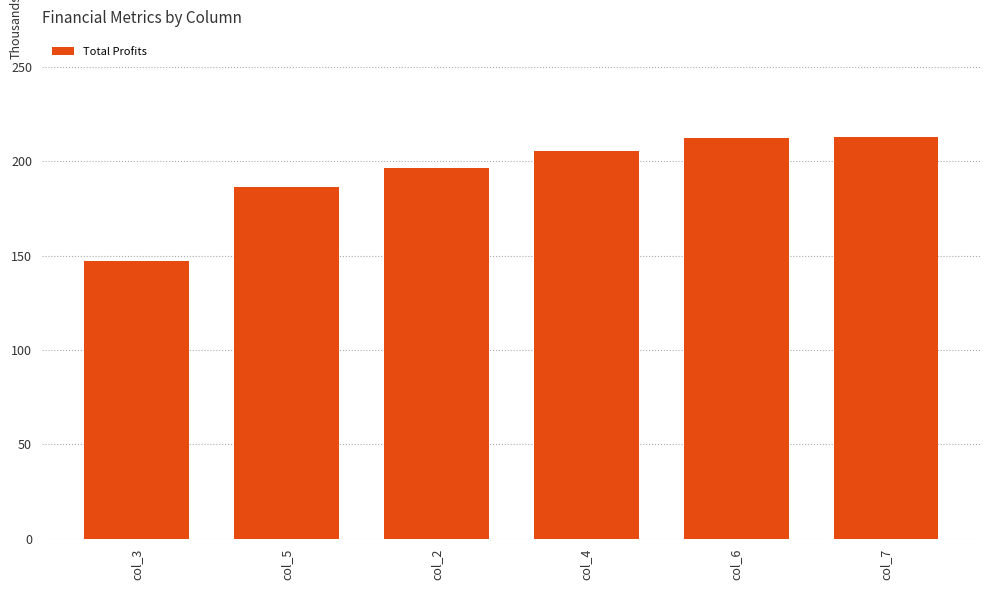

What is the label of the 1st bar from the left?

col_3